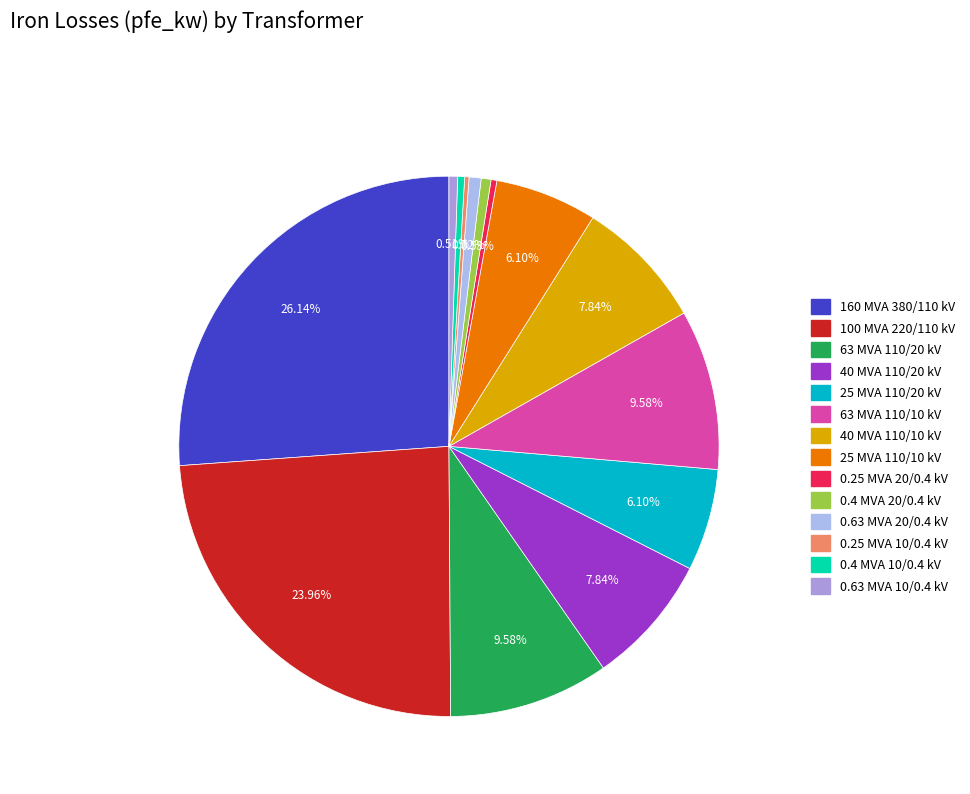

How many slices are in this pie chart?

14